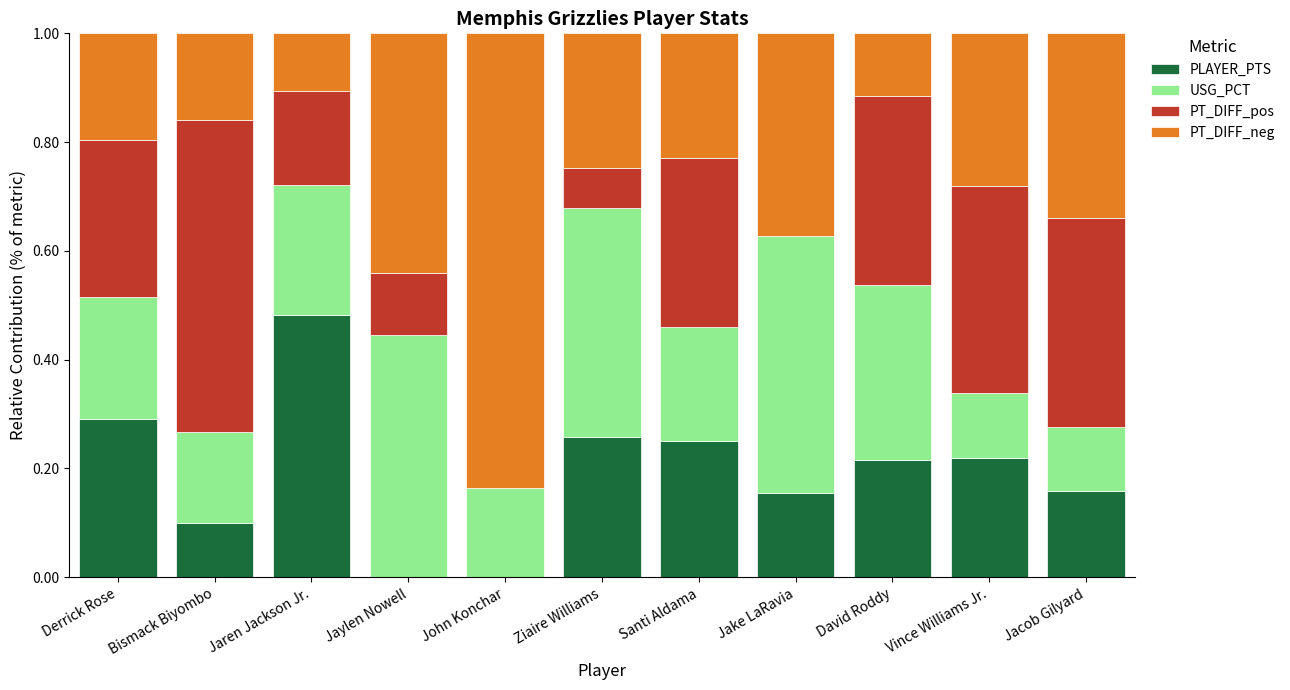

Does the chart contain stacked bars?

Yes